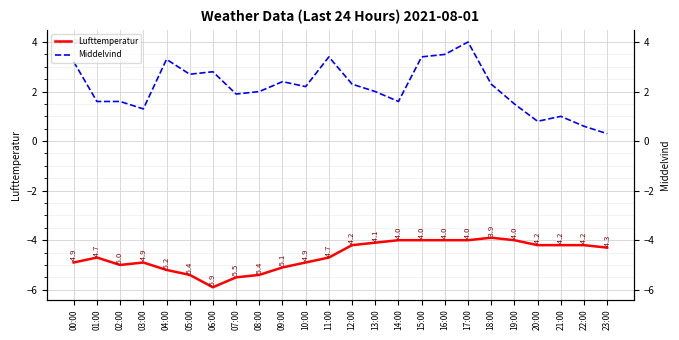

Count the number of categories in the chart.

24